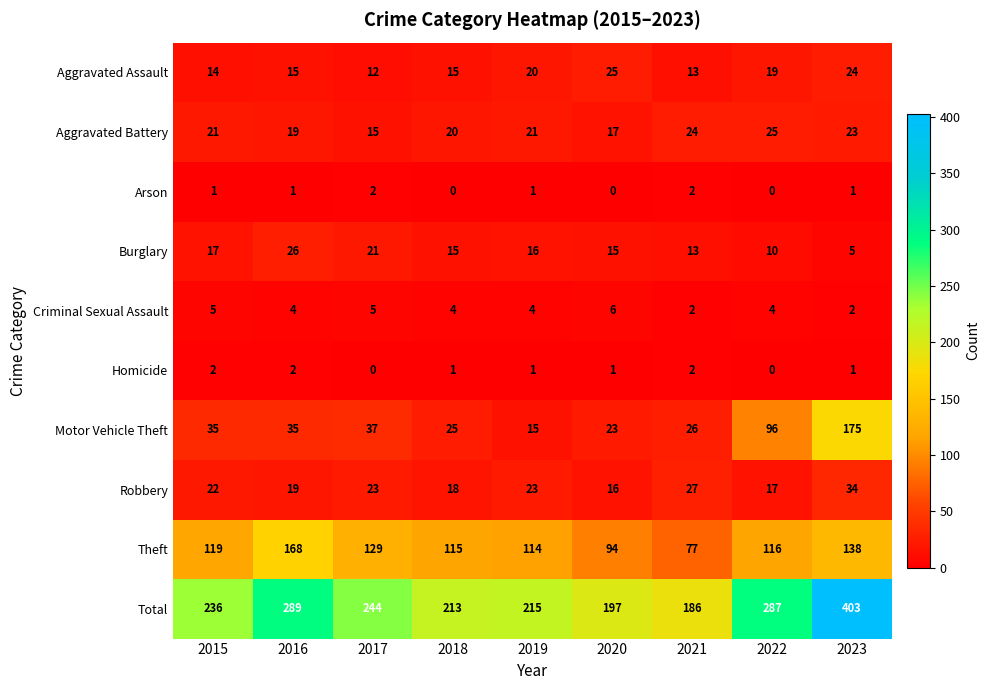

What is the sum of all Aggravated Assault values?

157